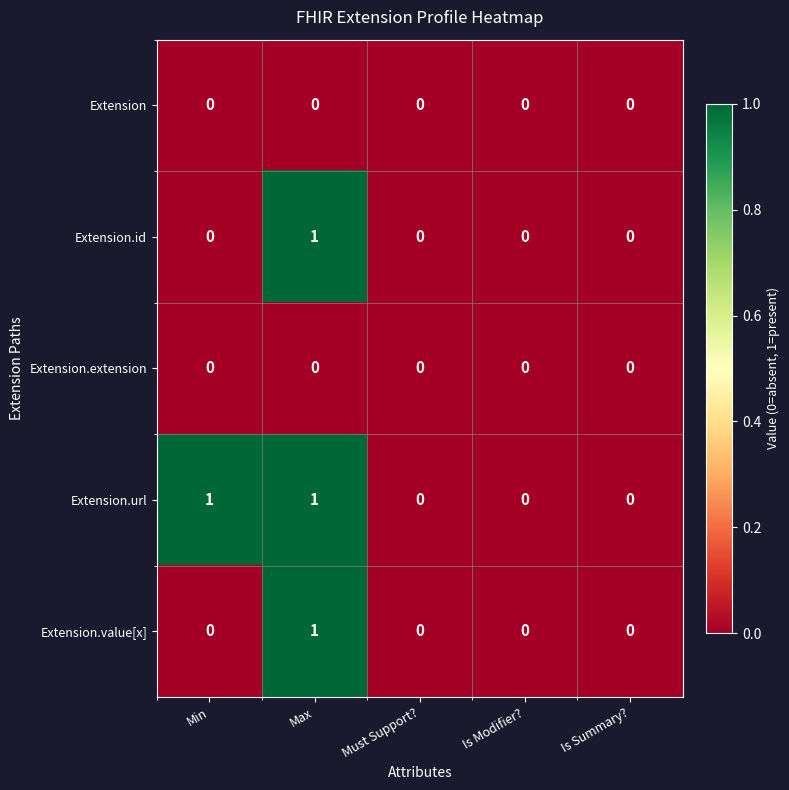

The Extension.extension series shows 0 at Is Modifier?. True or false?

True